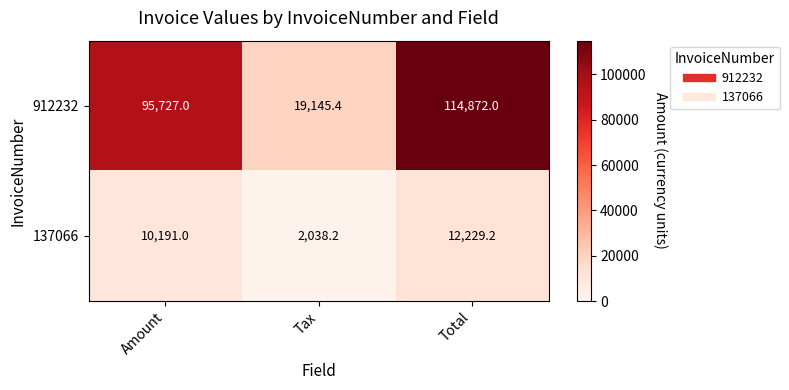

At which label is 137066 closest to 7133?

Amount